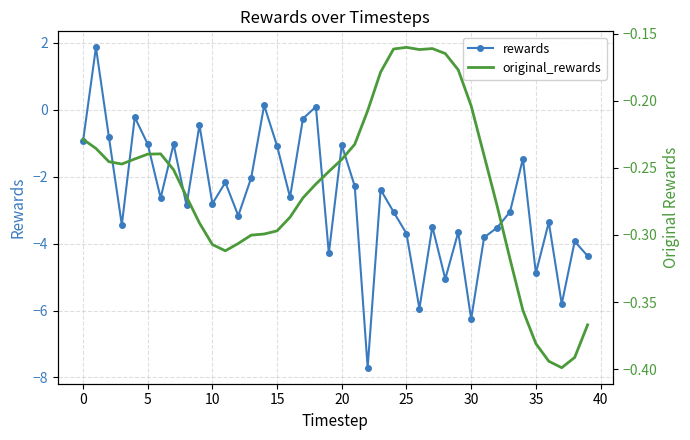

What is the minimum value shown in the chart?

-7.7